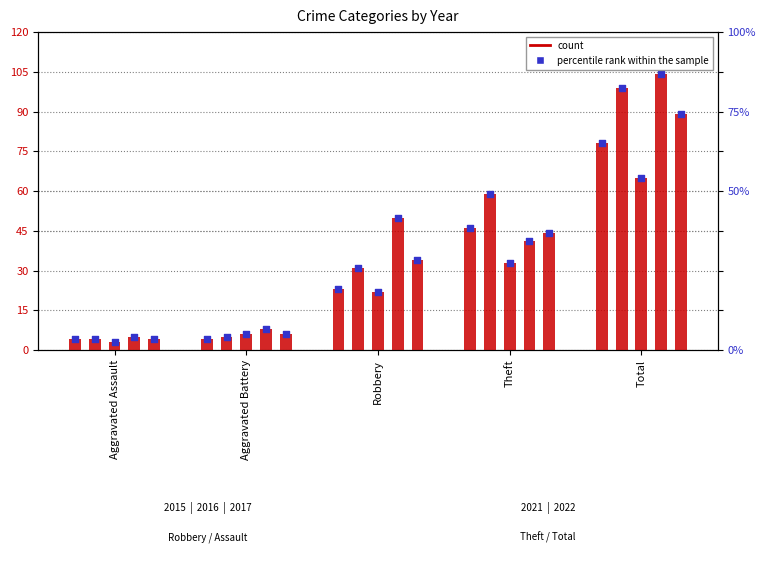

What is the total value across all series at Robbery?

160